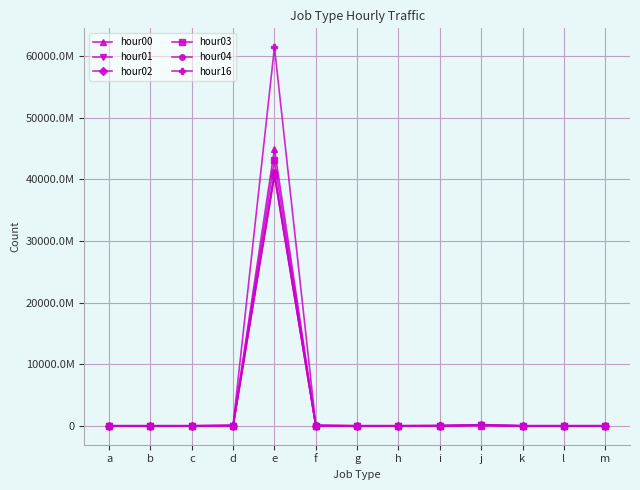

The value of hour16 at f is 138211831. True or false?

True